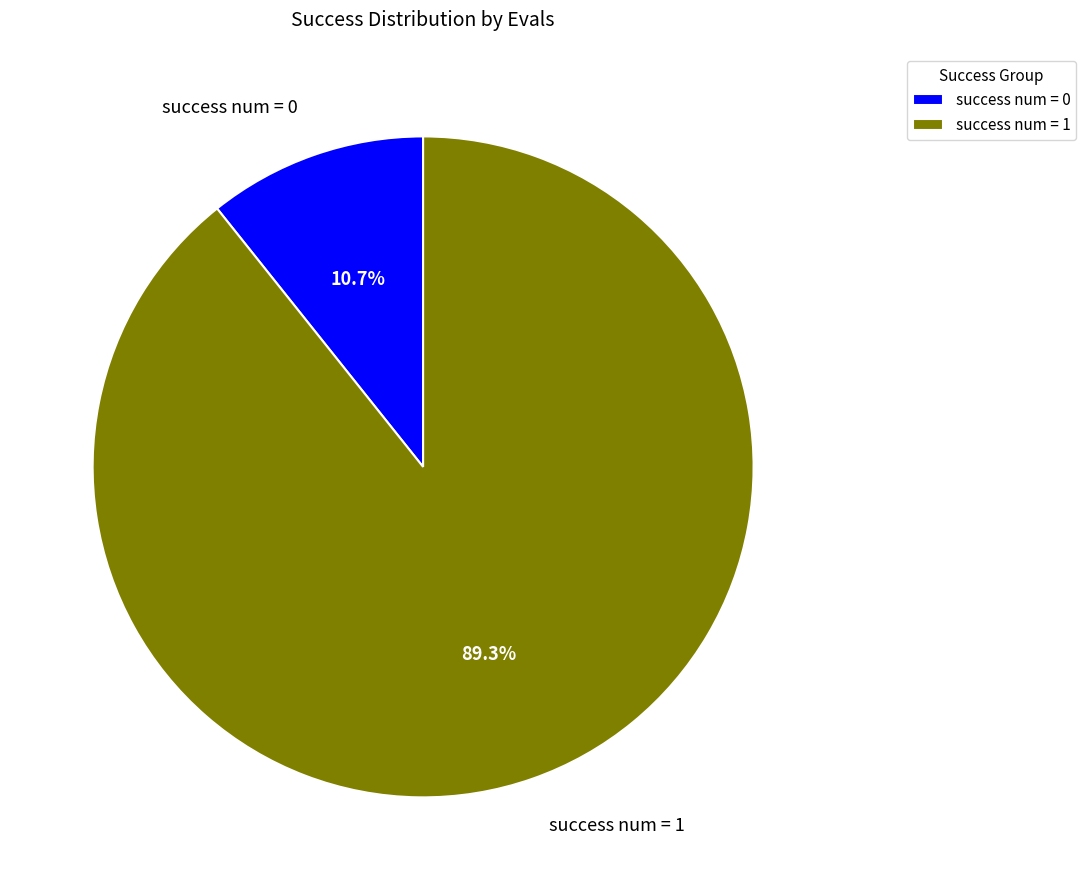

What portion of the pie excludes success num = 0?

89.3%